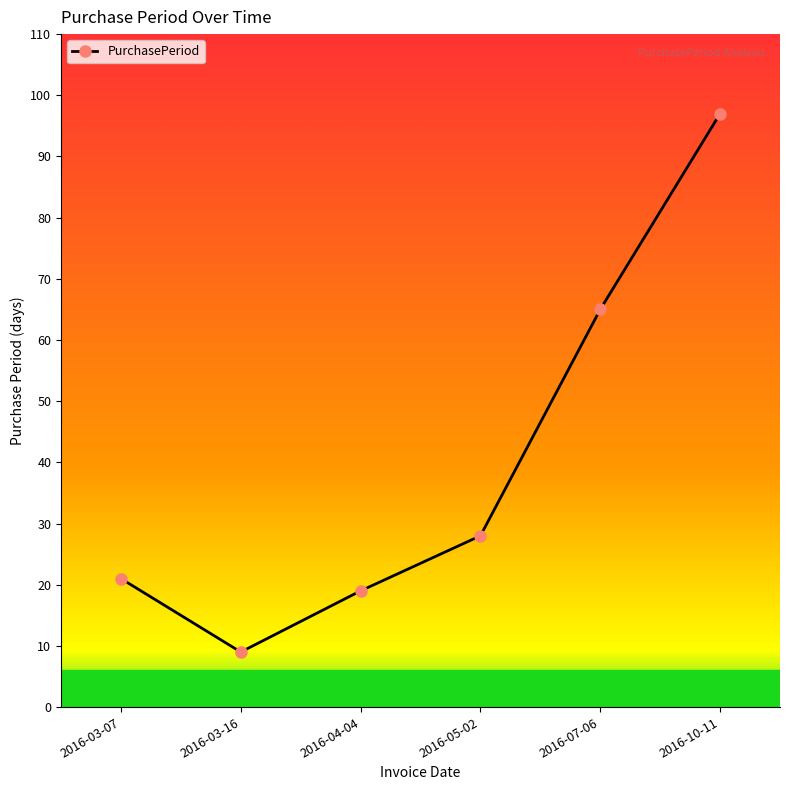

What is the maximum value shown in the chart?

97